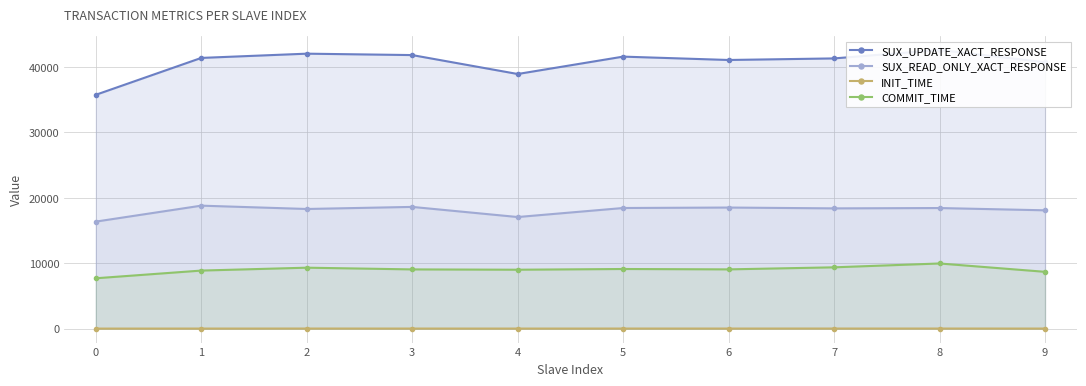

Reading left to right, extract all data points from this chart.

SUX_UPDATE_XACT_RESPONSE: 35761.9	41401.5	42050.6	41835.5	38940.9	41599.6	41085.3	41325.3	42621.5	40738.4
SUX_READ_ONLY_XACT_RESPONSE: 16369.6	18809.3	18300.0	18618.1	17069.2	18449.8	18519.9	18393.1	18444.4	18096.7
INIT_TIME: 8.8	13.6	16.5	14.8	12.6	16.0	16.1	15.7	17.4	13.9
COMMIT_TIME: 7704.5	8881.8	9322.9	9060.1	9012.2	9122.1	9064.3	9378.5	9966.2	8690.7